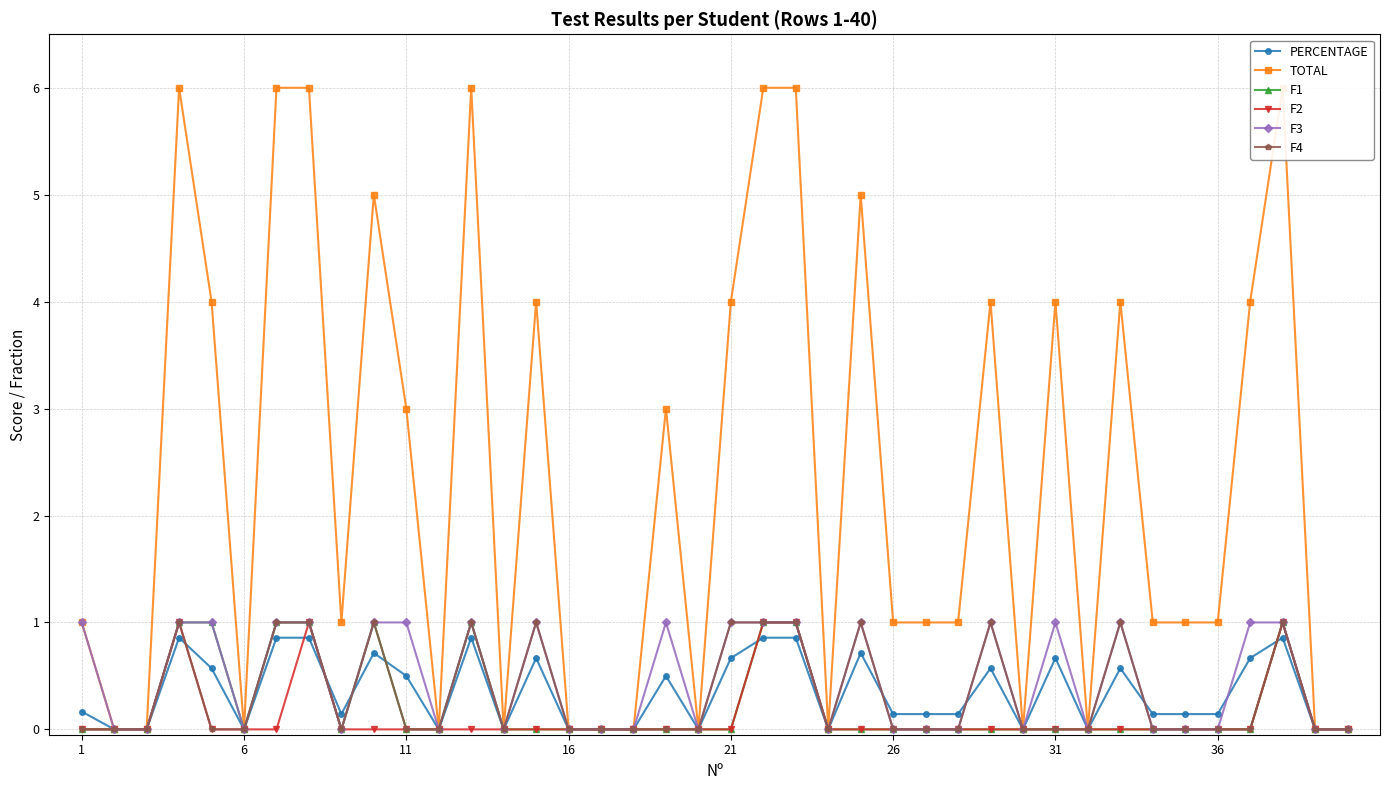

Count the TOTAL values in the range 0 to 4.

31